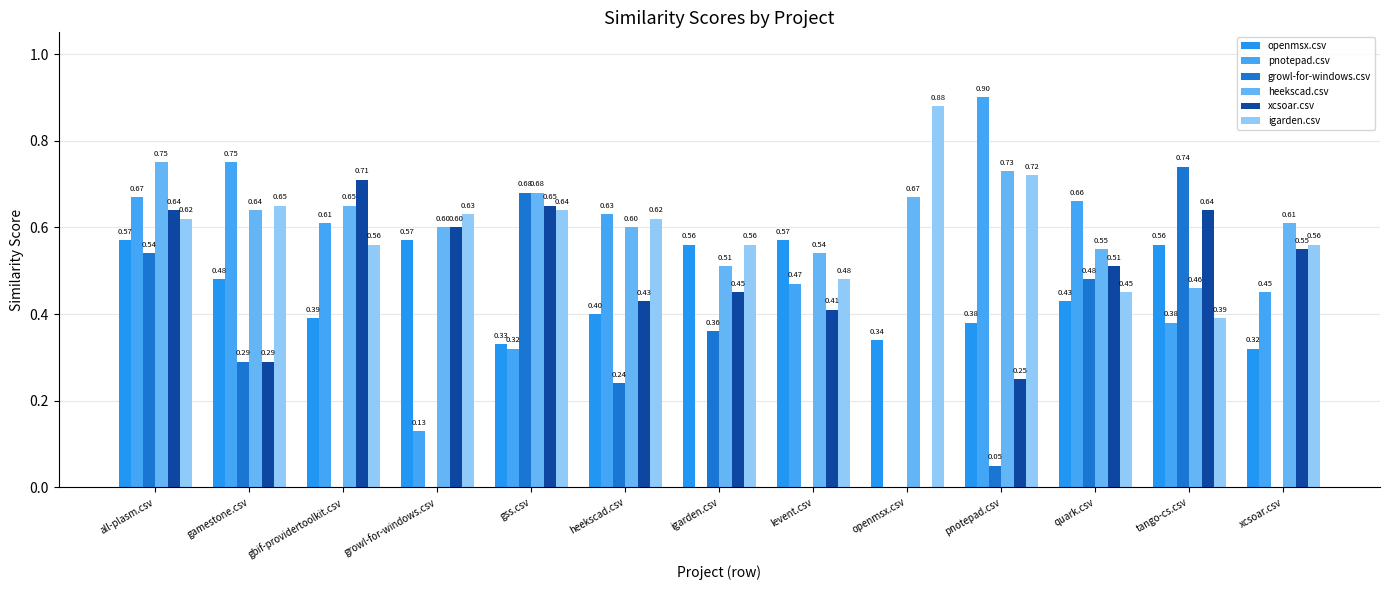

At which label is heekscad.csv closest to 0?

tango-cs.csv